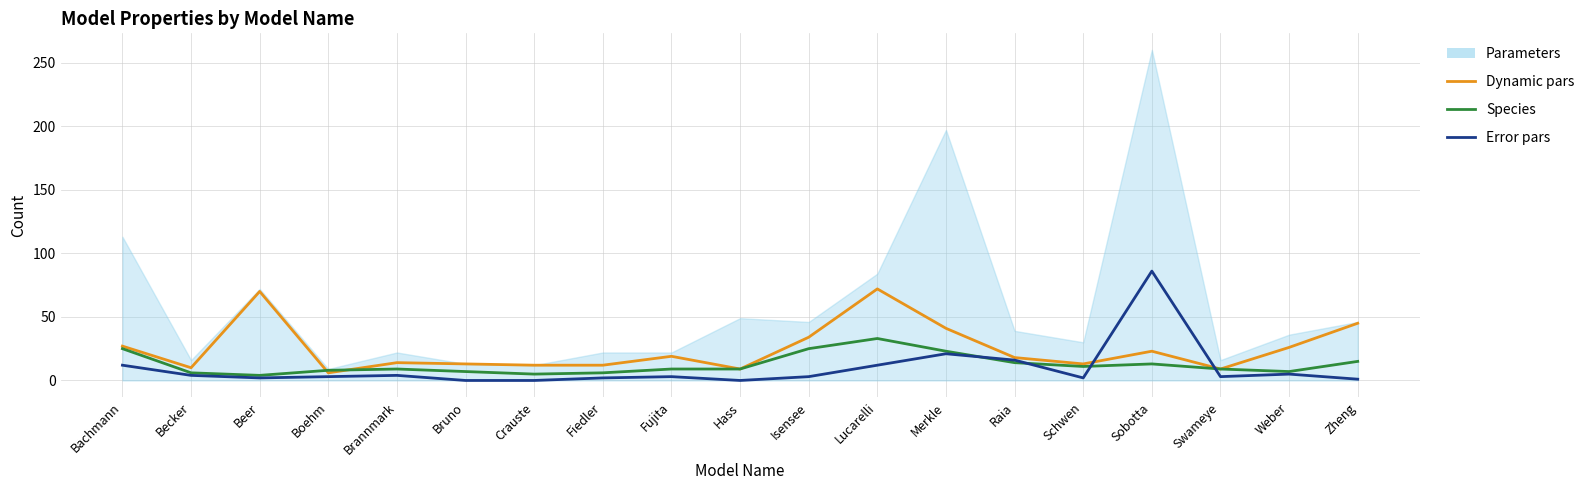

At which label does Error pars reach its peak?

Sobotta